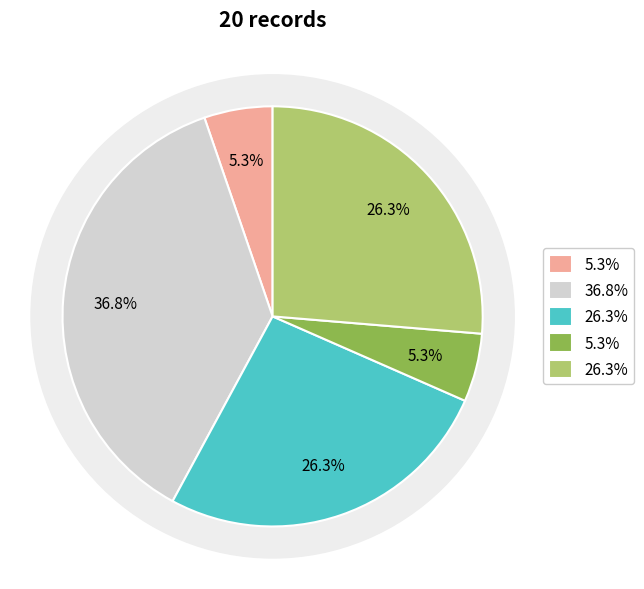

What is the change in value from 3 to 4?

-4